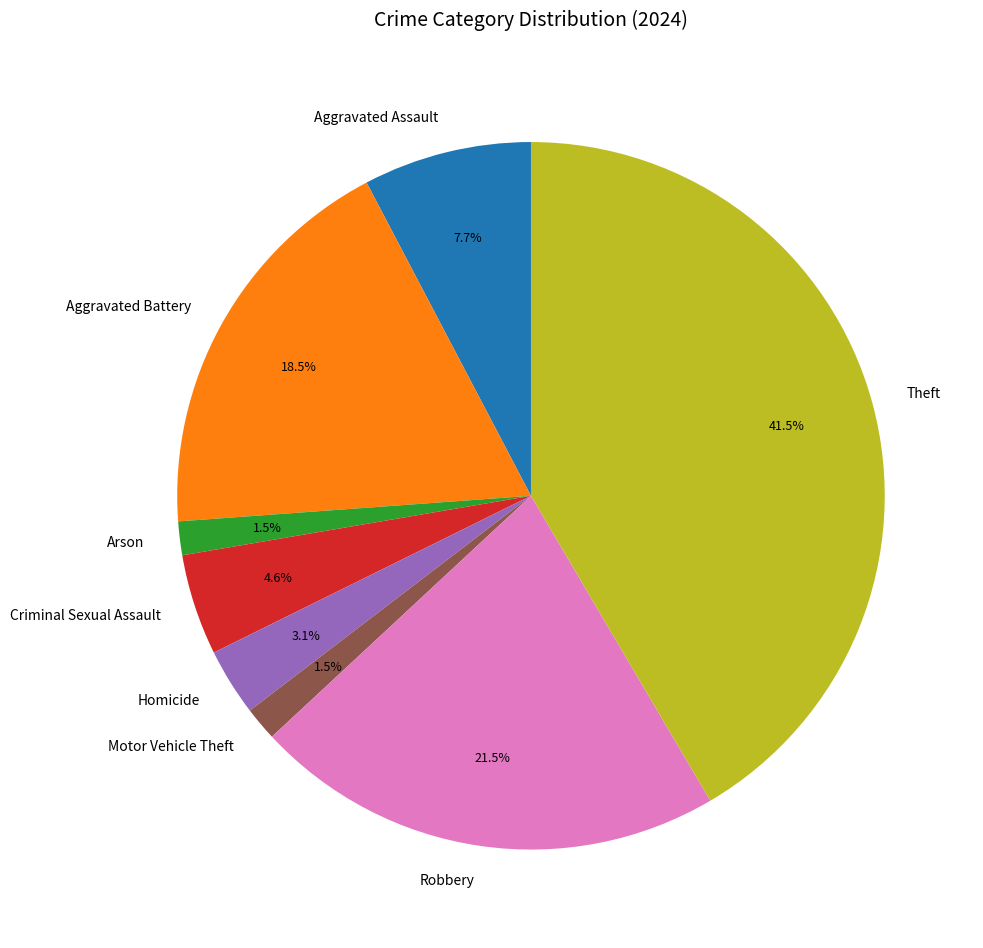

Which has a higher value, Theft or Homicide?

Theft